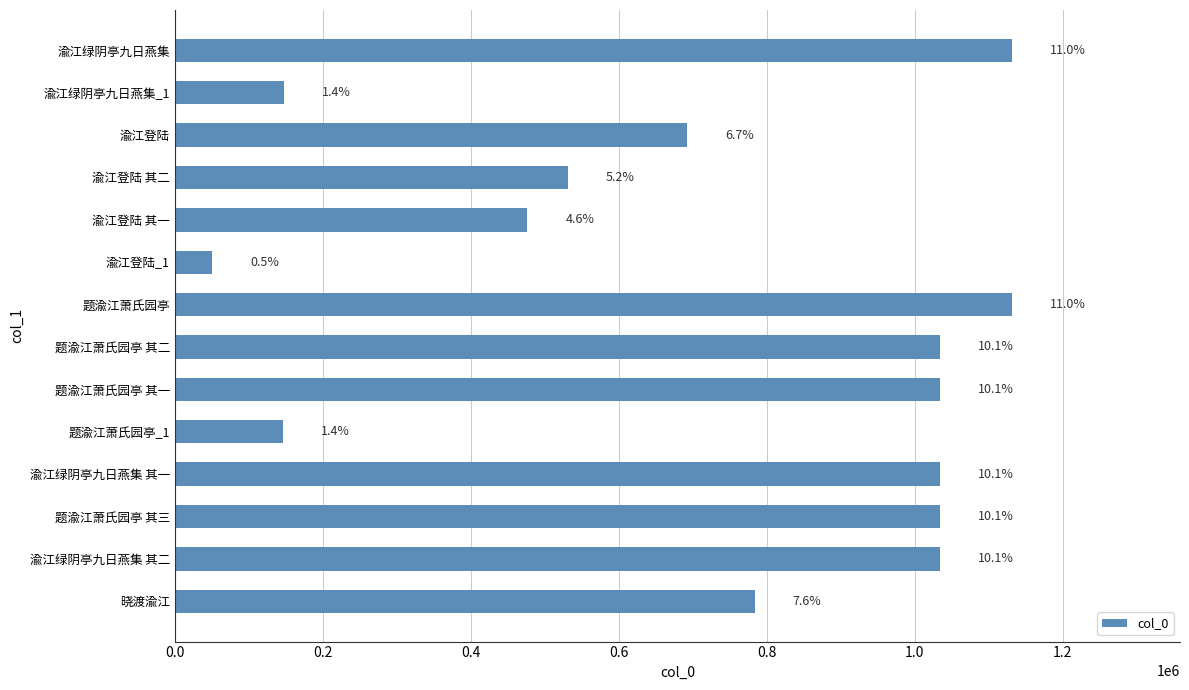

Are the bars grouped side by side (vs. stacked)?

No